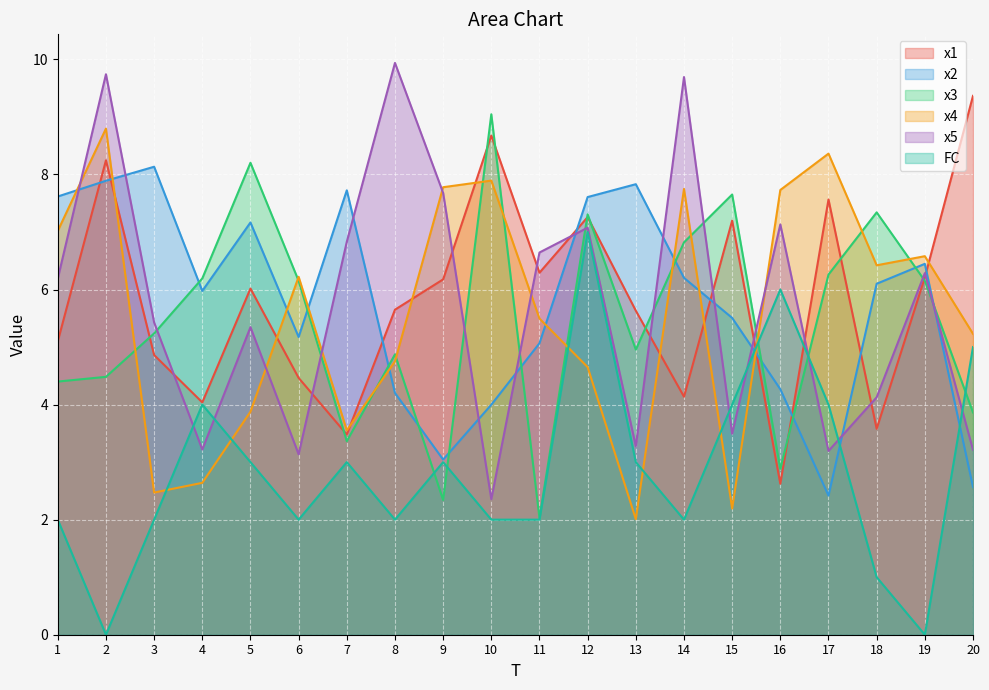

Which series changed the most between 13 and 15?

x3